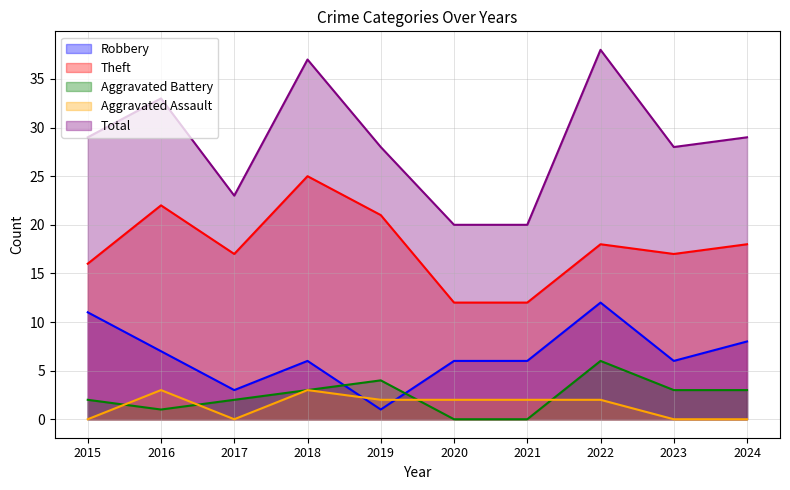

The value of Aggravated Assault at 2018 is 3. True or false?

True